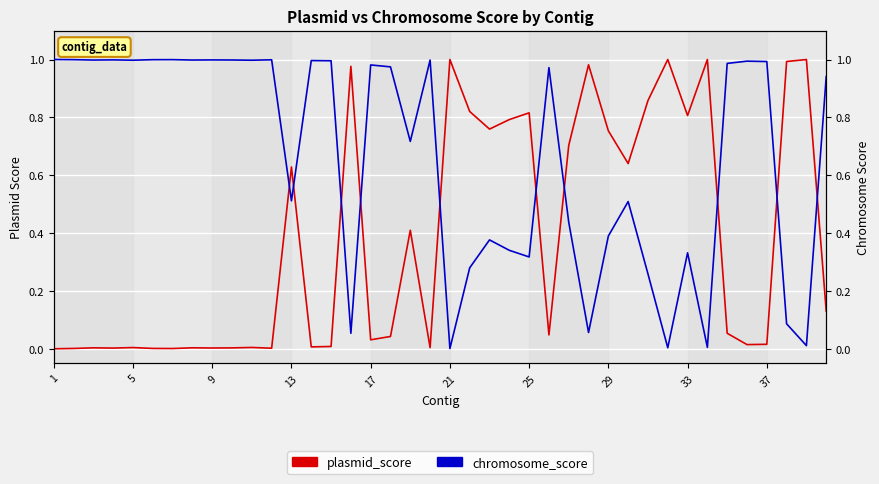

The value of plasmid_score at 14 is 0.0. True or false?

True